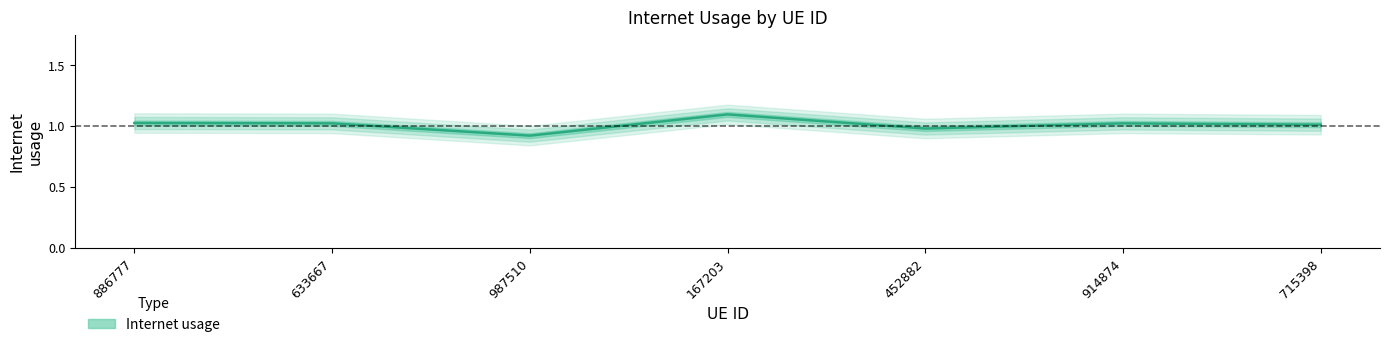

What is the change in value from 886777 to 167203?

+0.1